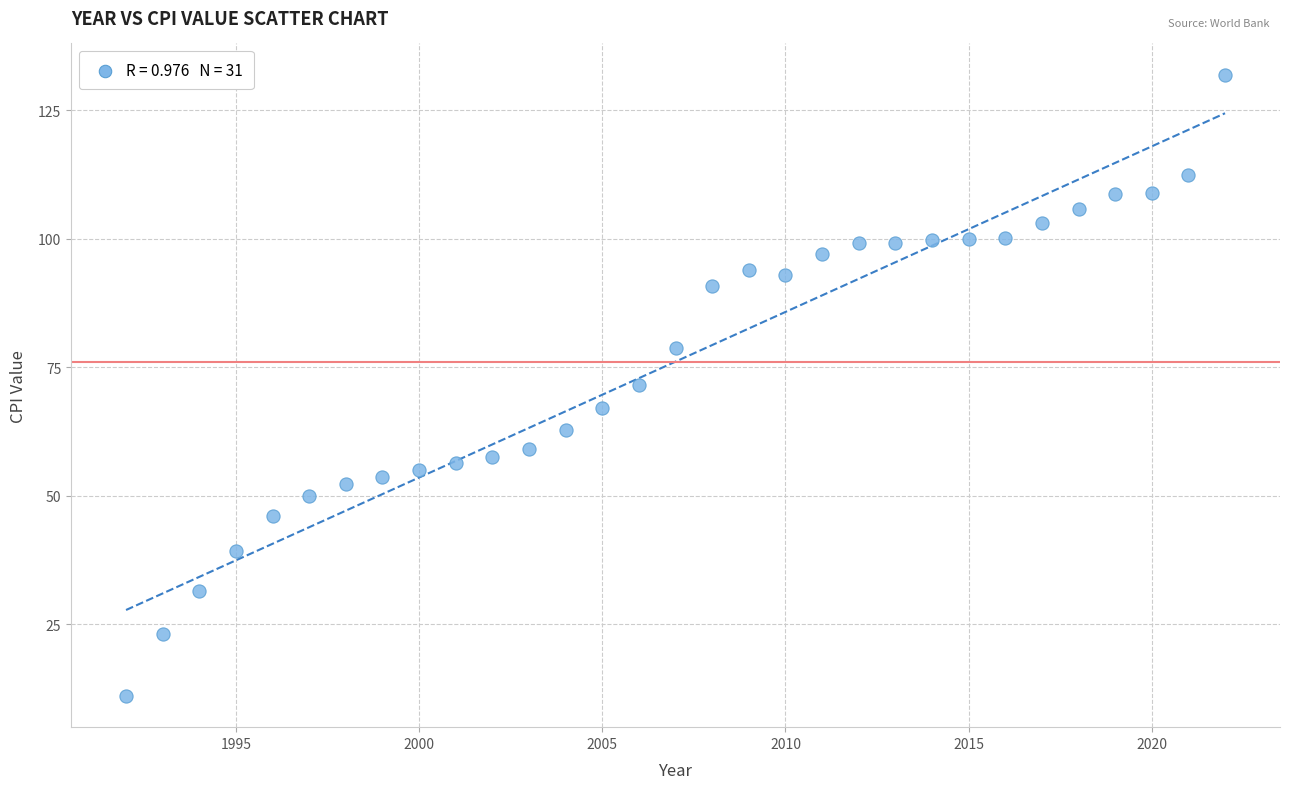

What is the range of X values (max minus min)?

30.0